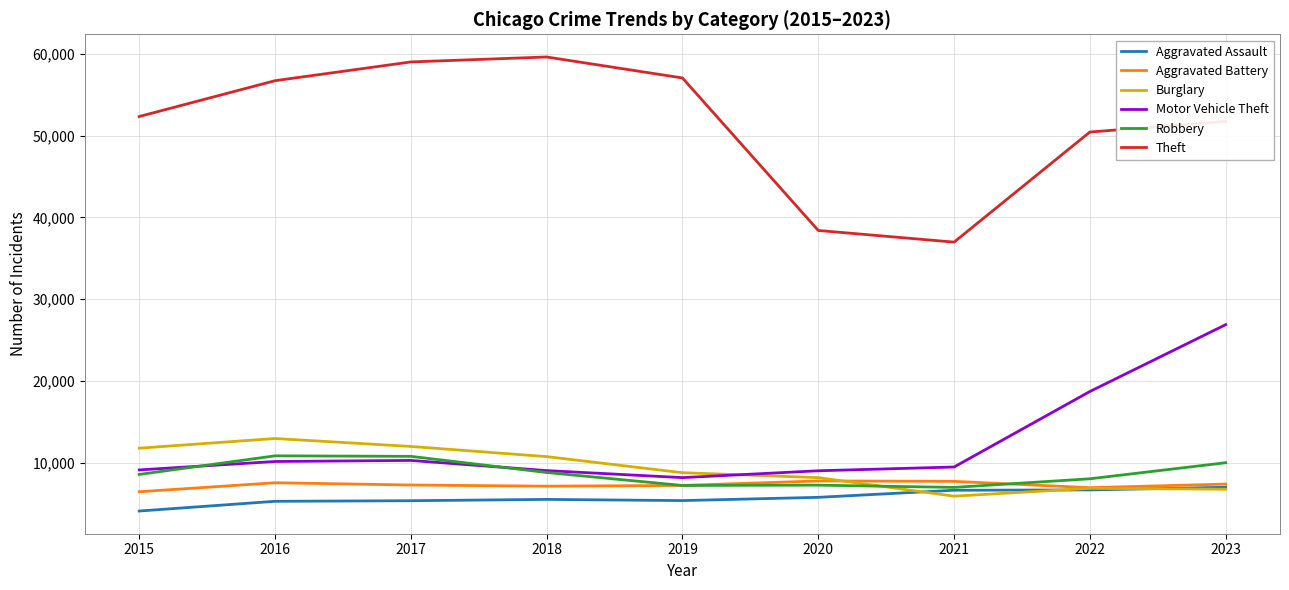

How many values in the Aggravated Assault series are below 5549?

4